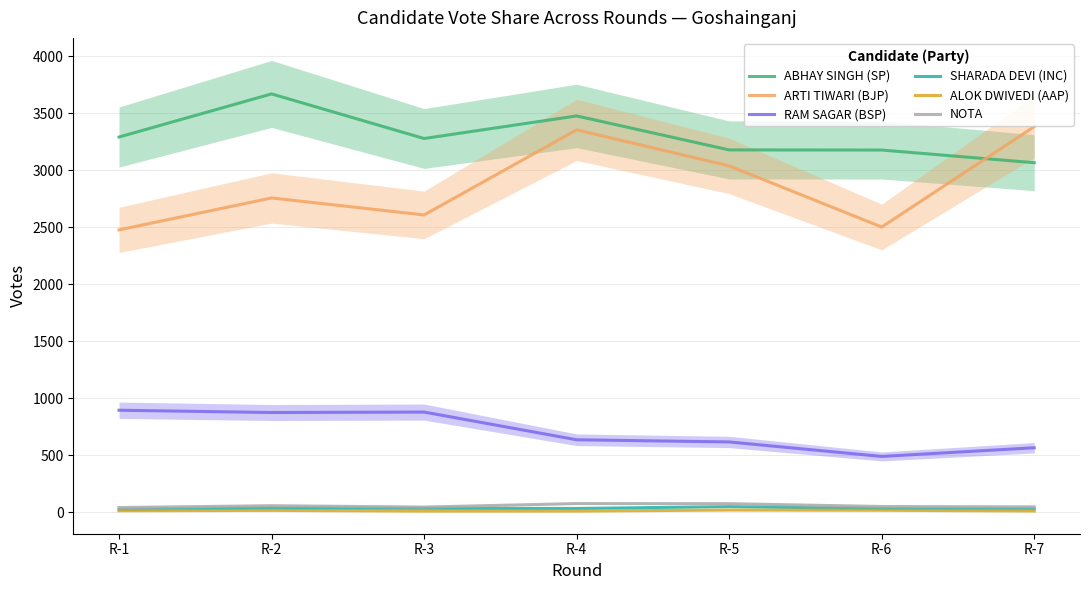

How many values in the ALOK DWIVEDI (AAP) series exceed 15?

3